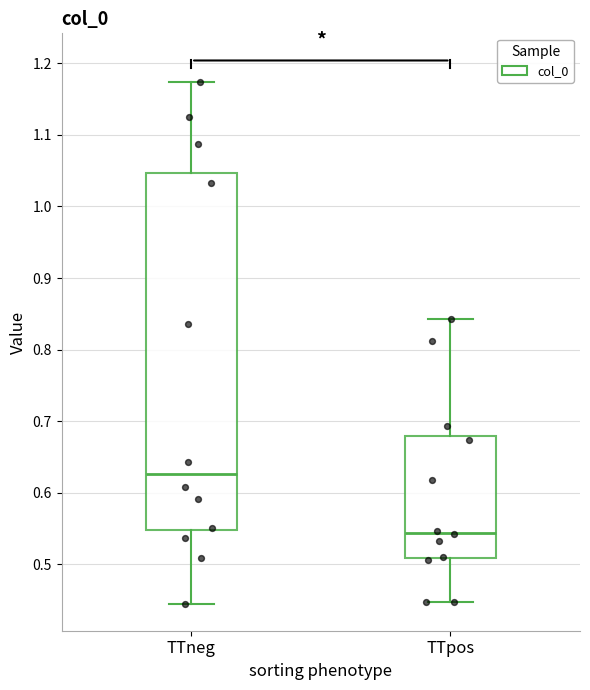

Which box has the lowest median line?

TTpos